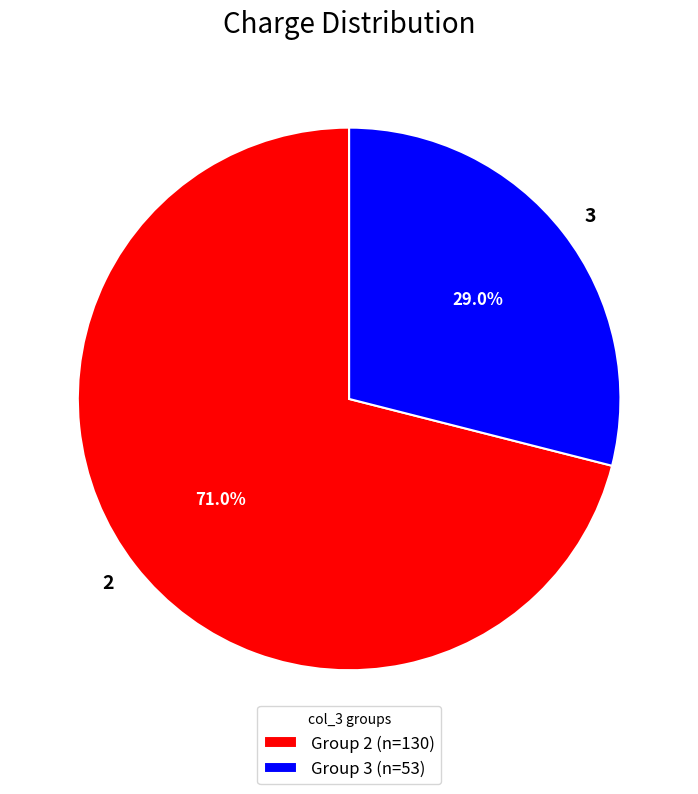

The 3 slice represents 34% of the pie. True or false?

False